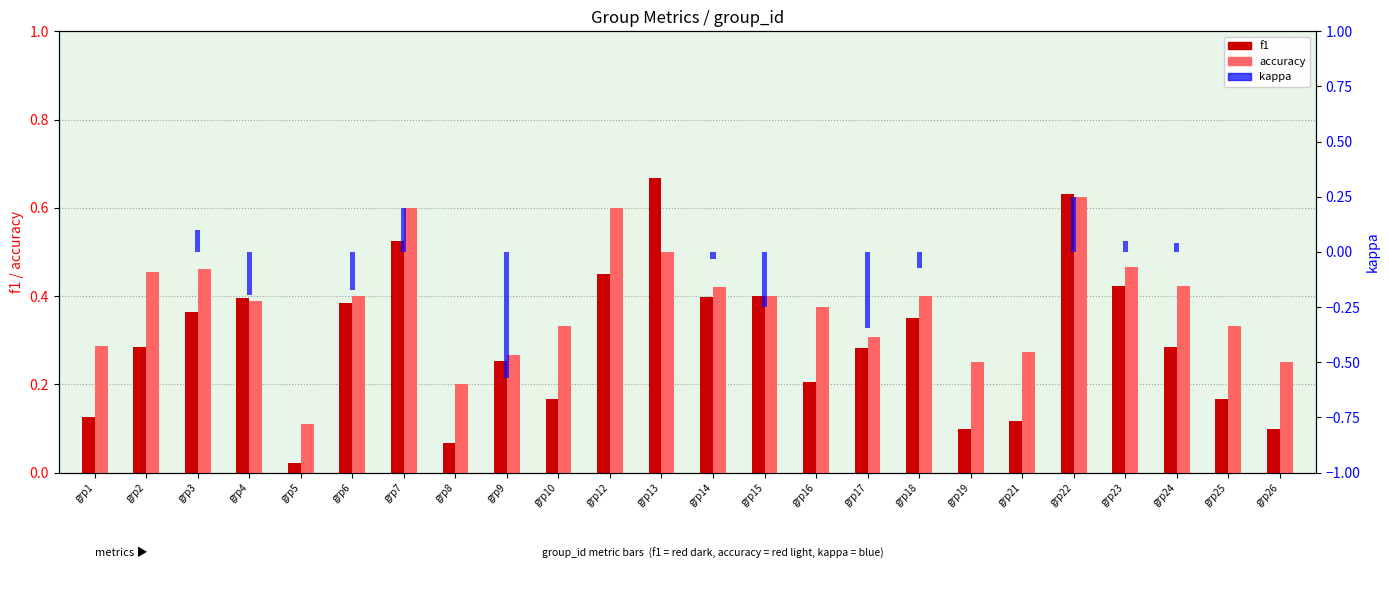

Reading left to right, list all the values displayed in this chart.

f1: 0.1	0.3	0.4	0.4	0.0	0.4	0.5	0.1	0.3	0.2	0.5	0.7	0.4	0.4	0.2	0.3	0.3	0.1	0.1	0.6	0.4	0.3	0.2	0.1
accuracy: 0.3	0.5	0.5	0.4	0.1	0.4	0.6	0.2	0.3	0.3	0.6	0.5	0.4	0.4	0.4	0.3	0.4	0.2	0.3	0.6	0.5	0.4	0.3	0.2
kappa: 0.0	0.0	0.1	-0.2	0.0	-0.2	0.2	0.0	-0.6	0.0	0.0	0.0	-0.0	-0.2	0.0	-0.3	-0.1	0.0	0.0	0.2	0.0	0.0	0.0	0.0